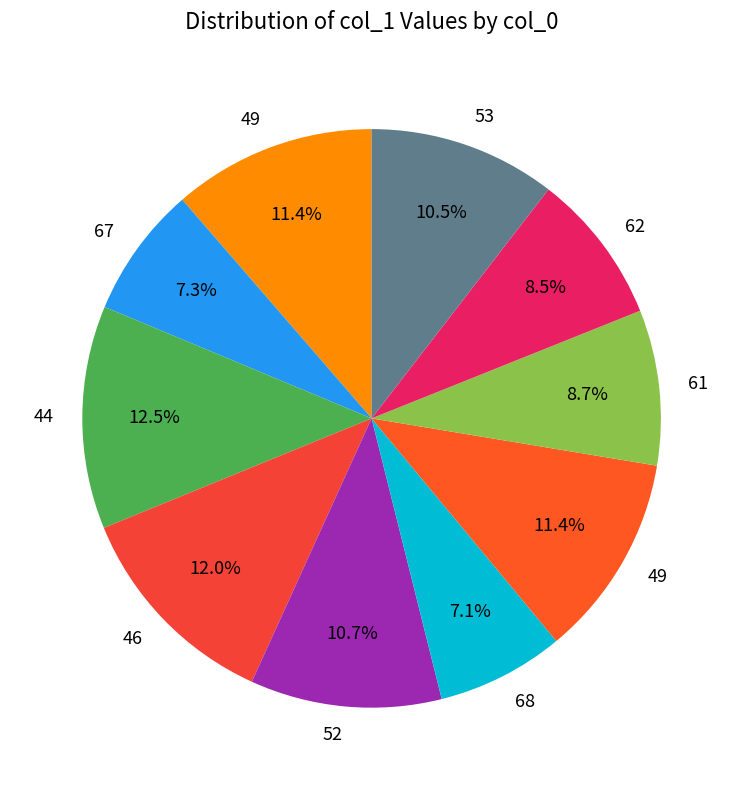

Which slice is the largest?

44